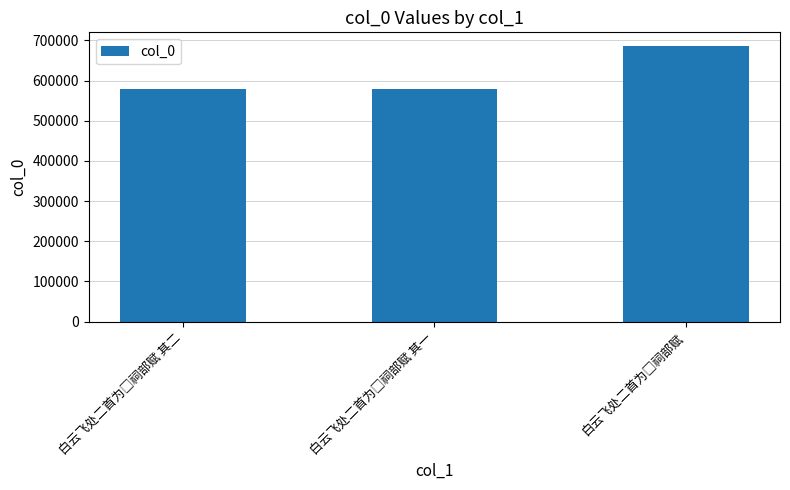

What is the average value?

613950